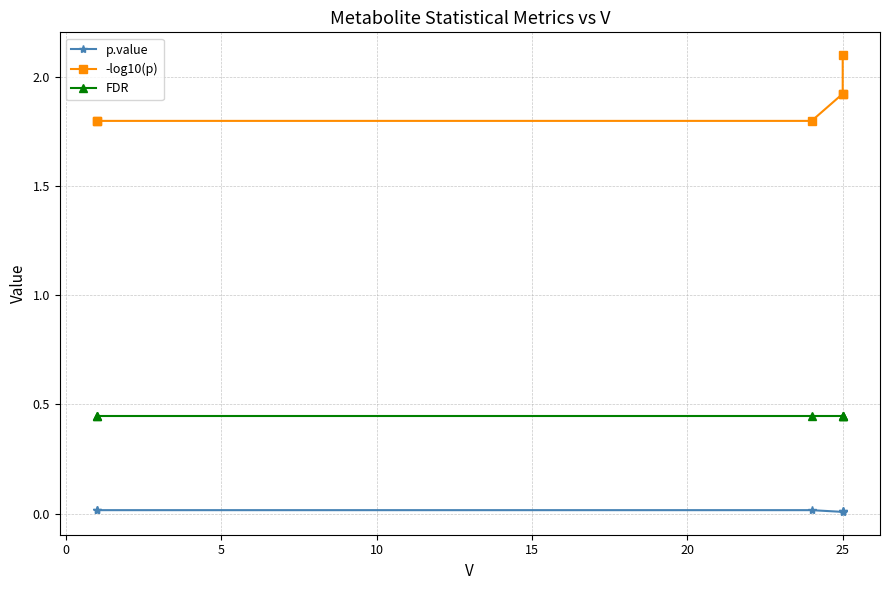

What are all the series names shown in the legend?

p.value, -log10(p), FDR